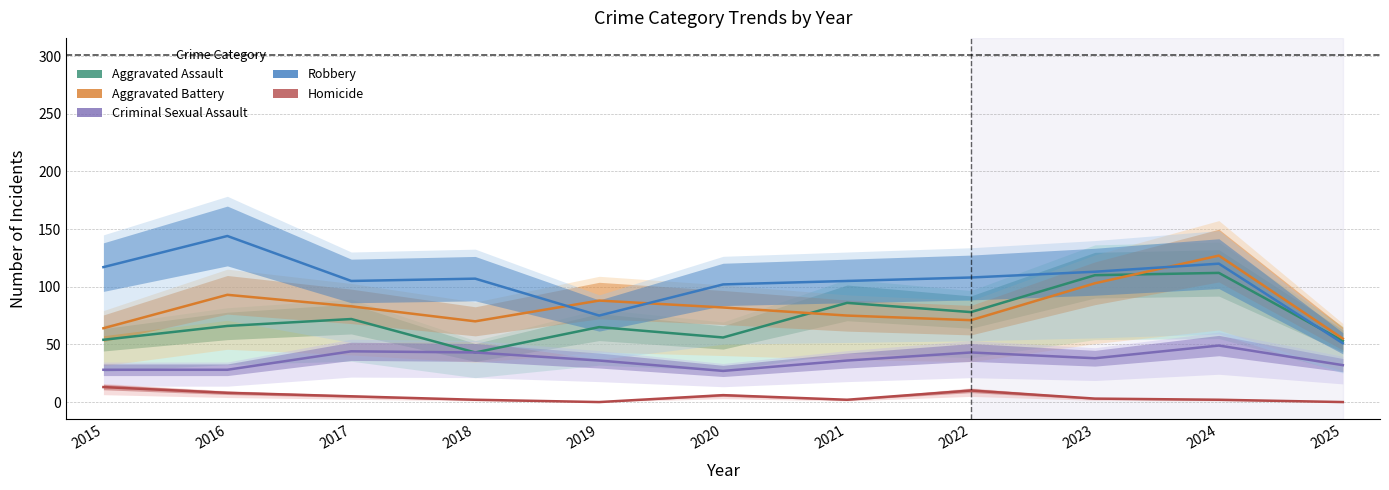

True or false: Aggravated Battery and Aggravated Assault cross at least once.

True